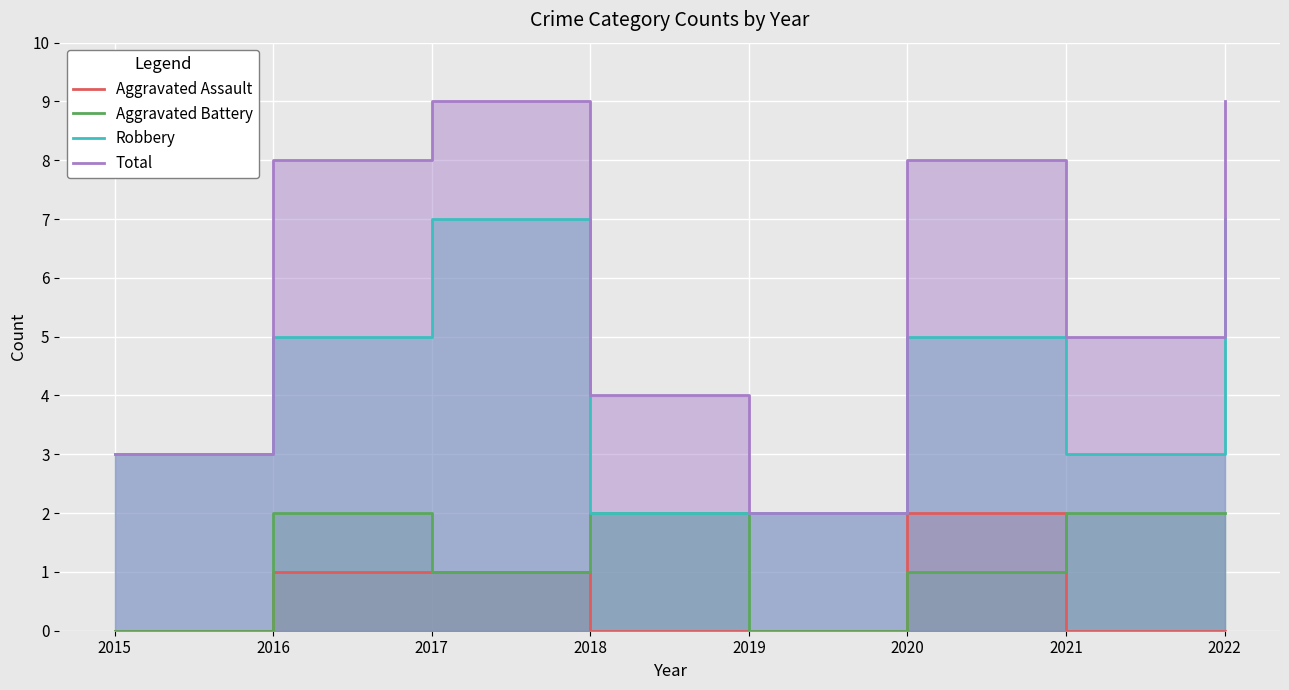

The Aggravated Battery series shows -1 at 2015. True or false?

False